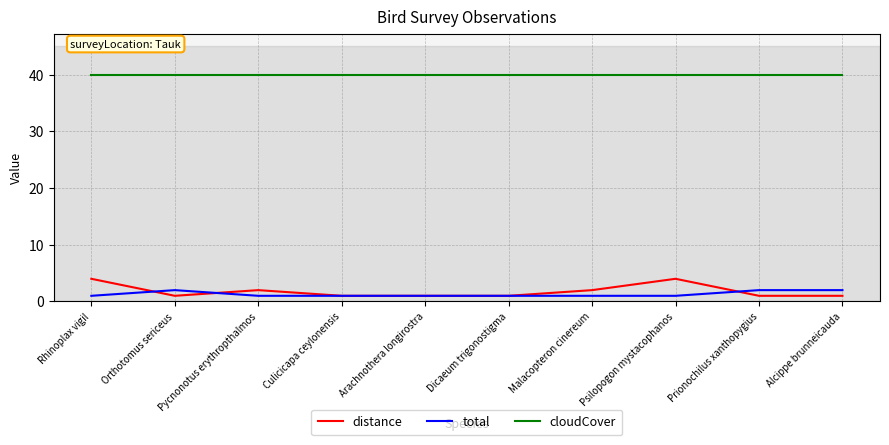

What is the spread (max minus min) of values at Rhinoplax vigil?

39